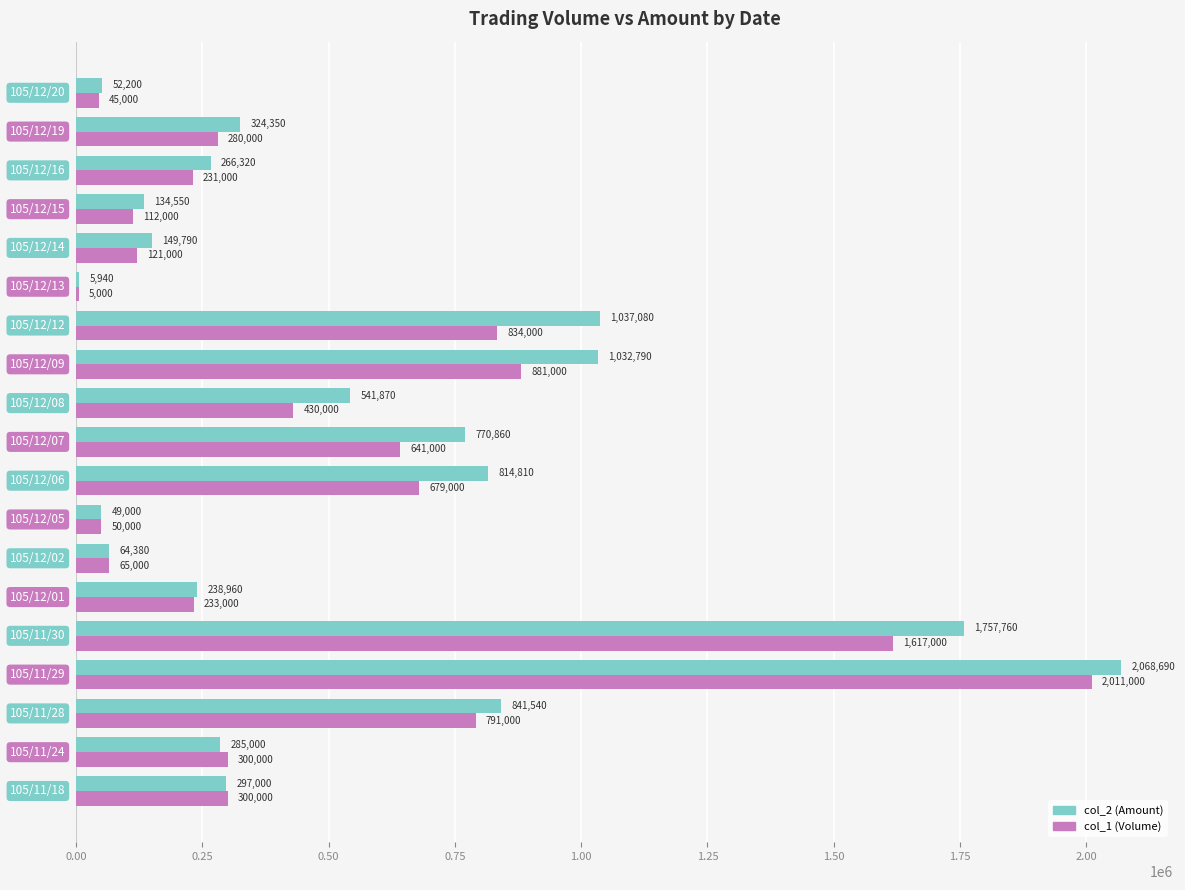

What is the sum of all col_2 (Amount) values?

10732890